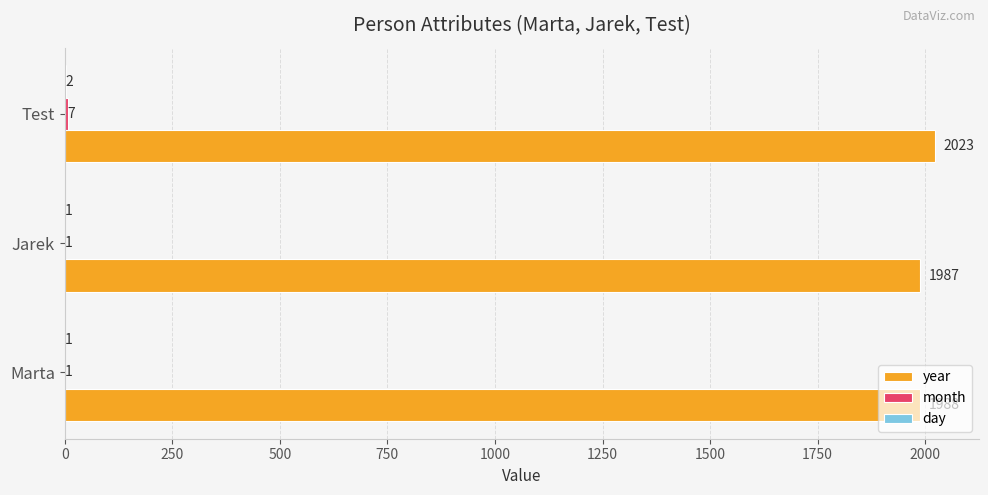

What is the highest value of the year series?

2023